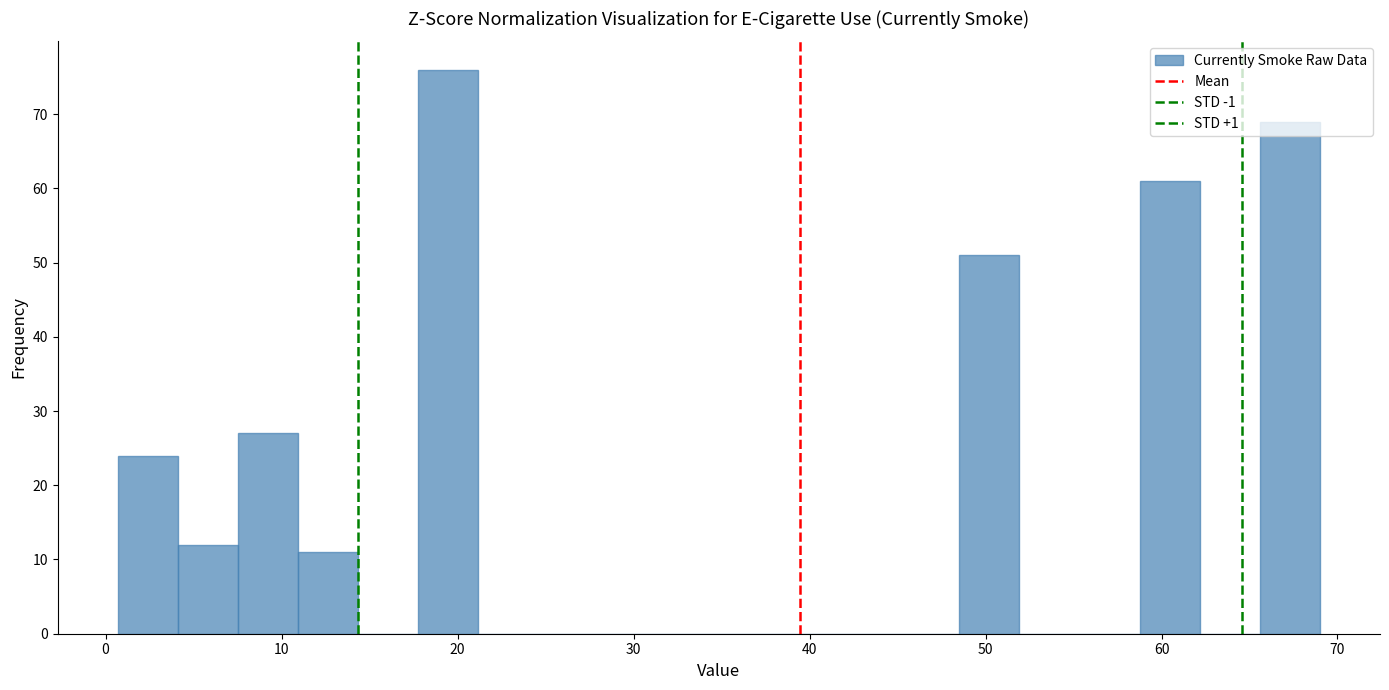

Read against the x-axis, roughly where is the centre of the tallest bar?

19